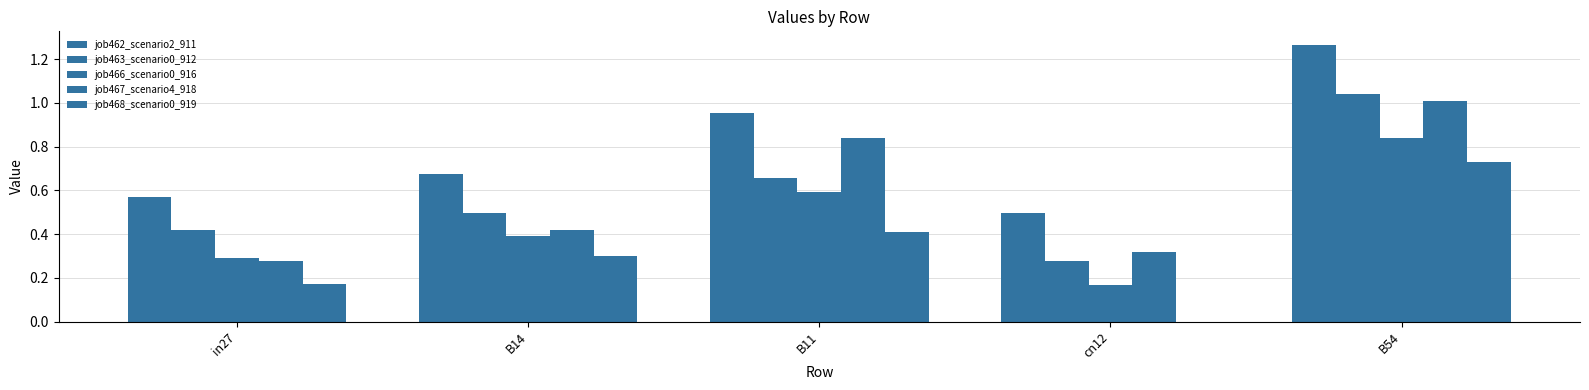

What is the difference between the highest and lowest values at B14?

0.4